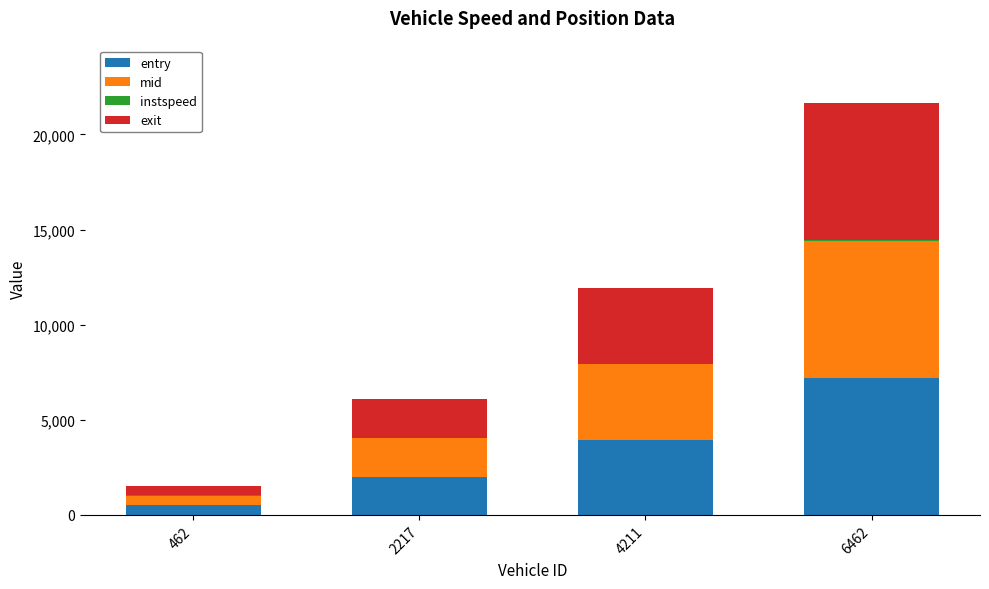

What is the maximum value for entry?

7207.8